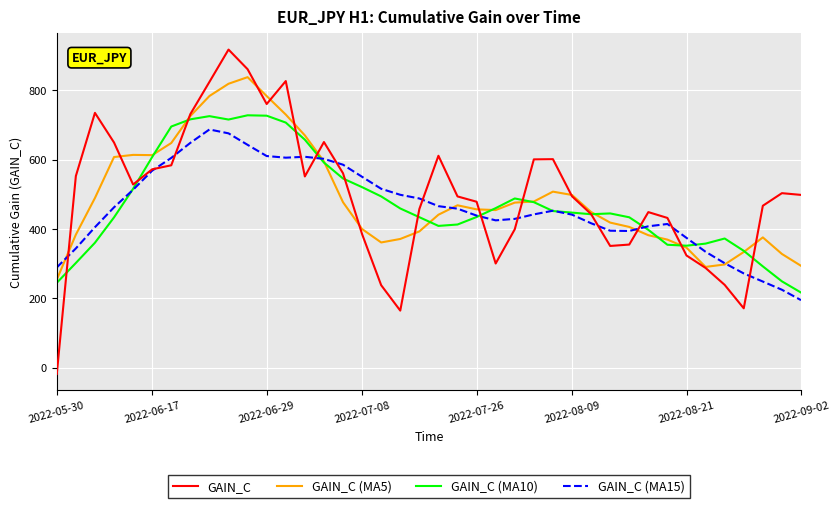

What is the maximum value for GAIN_C (MA15)?

686.6